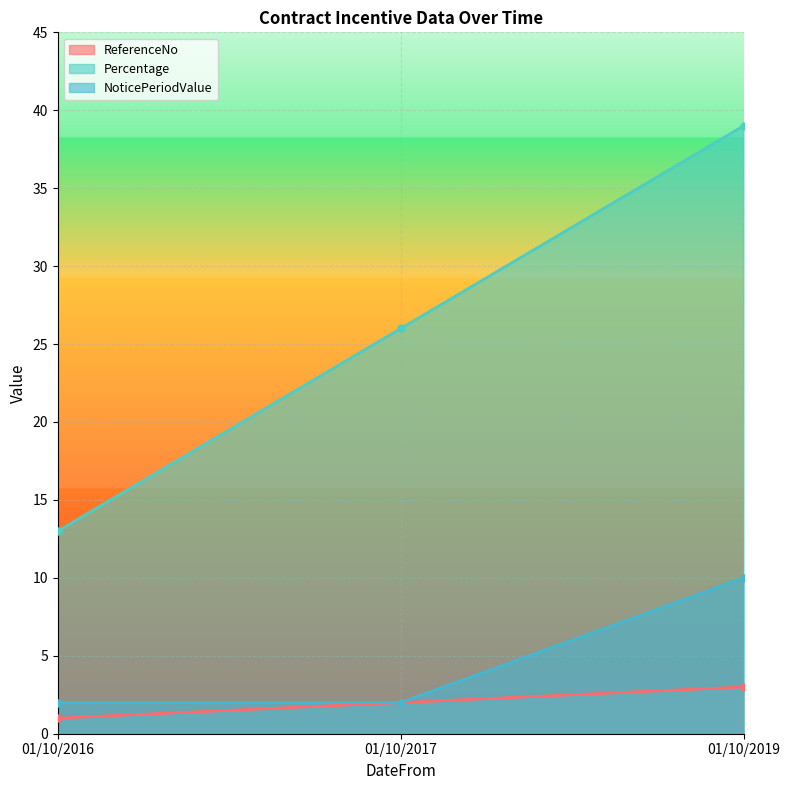

What is the value of the Percentage point at the 3rd from the left?

39